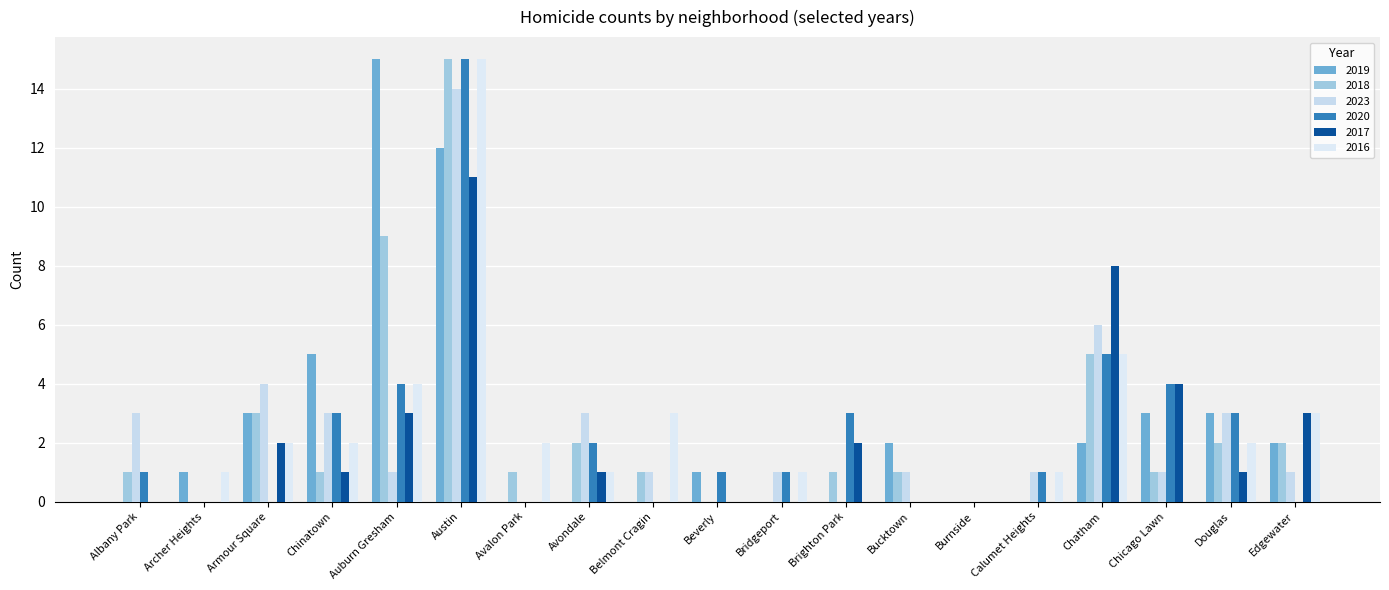

What is the difference between the maximum and minimum values in the 2018 series?

15